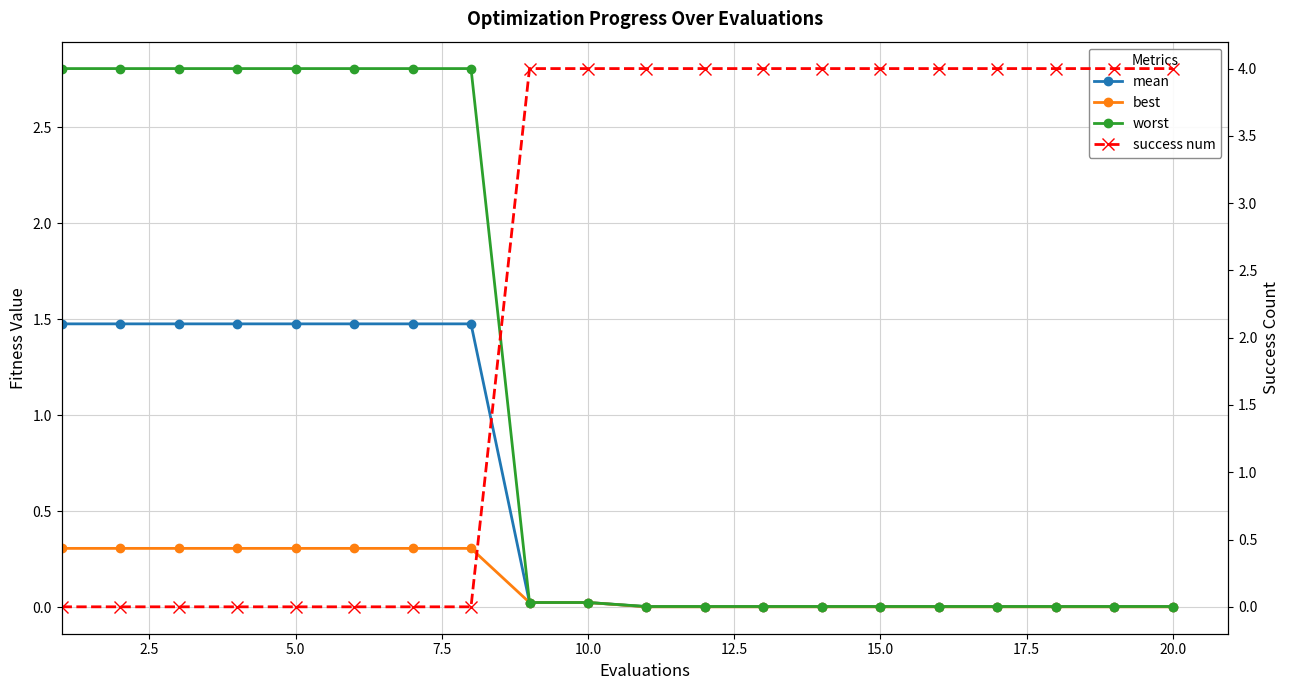

Which series has the widest spread of values?

success num